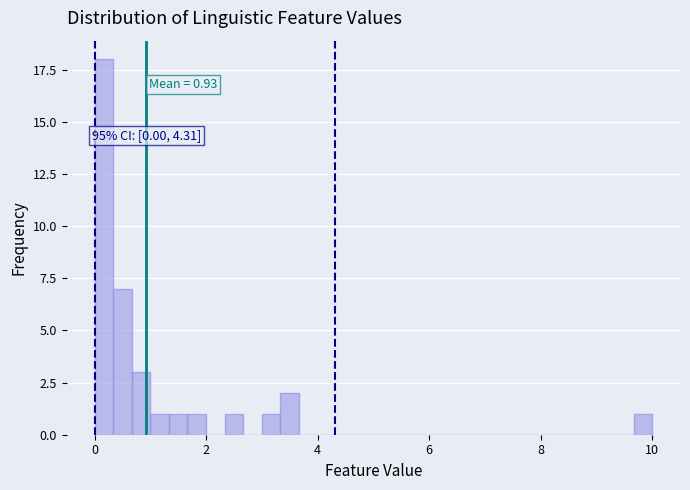

Around what value on the x-axis is the tallest bar? Give the approximate position of its centre, as read against the axis.

0.2